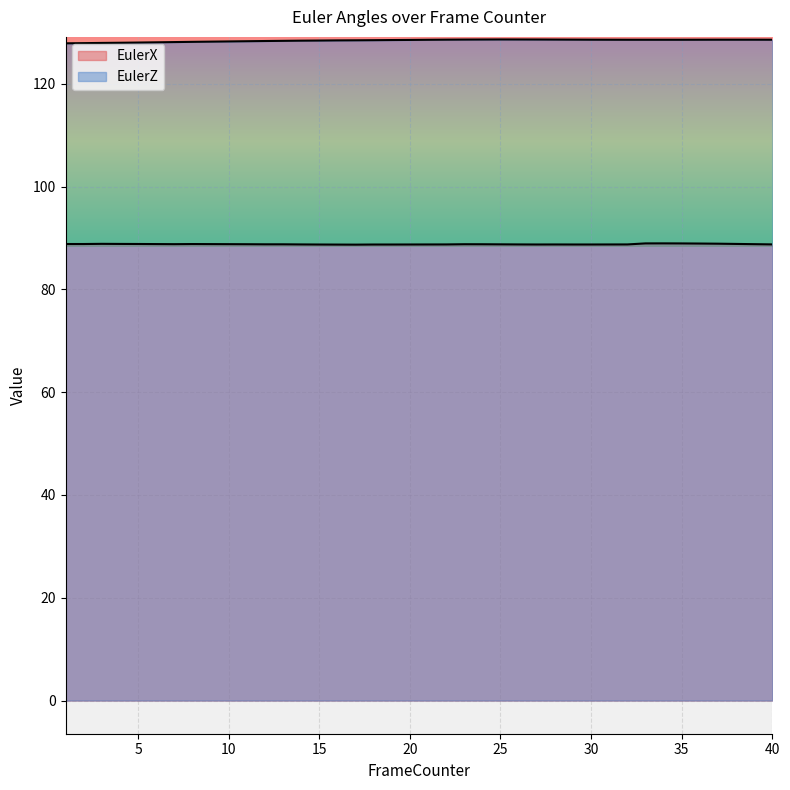

What is the sum of the EulerX values at 16 and 34?

177.7